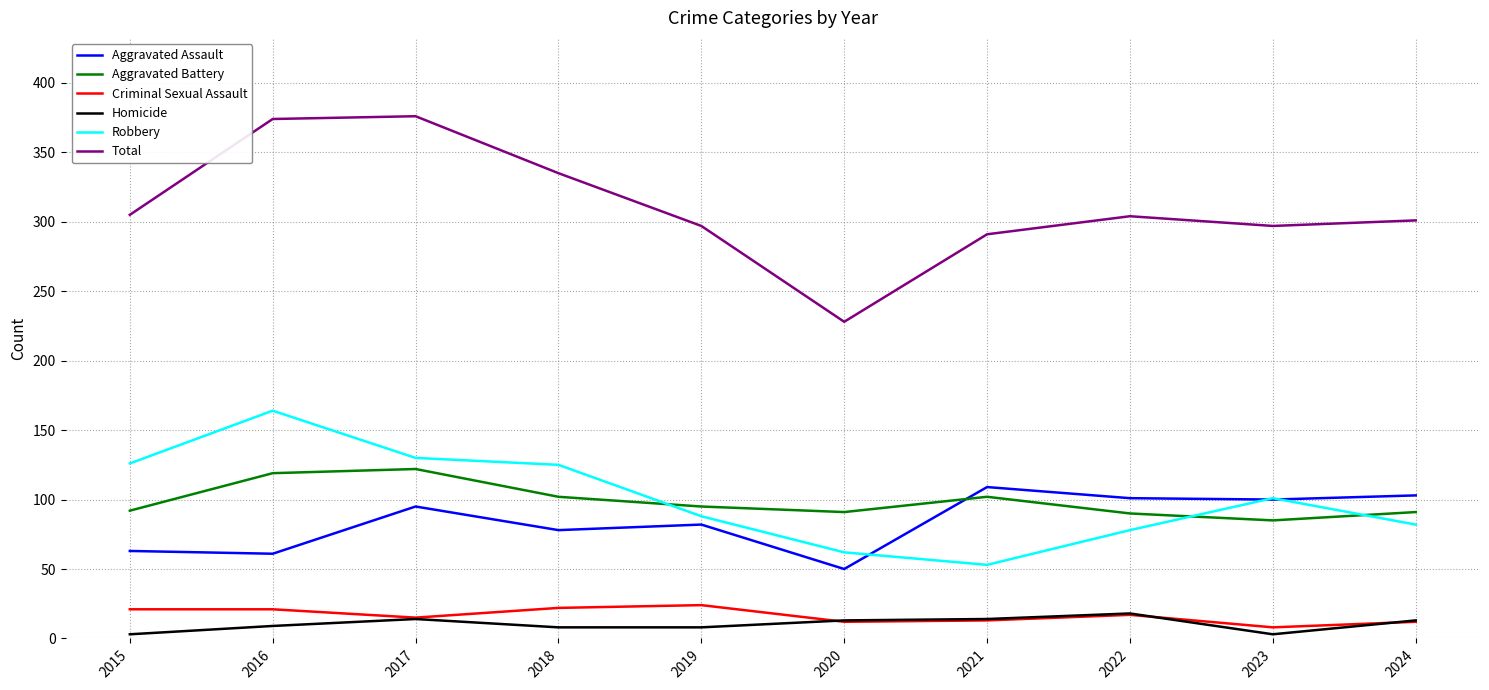

True or false: Homicide and Aggravated Battery cross at least once.

False